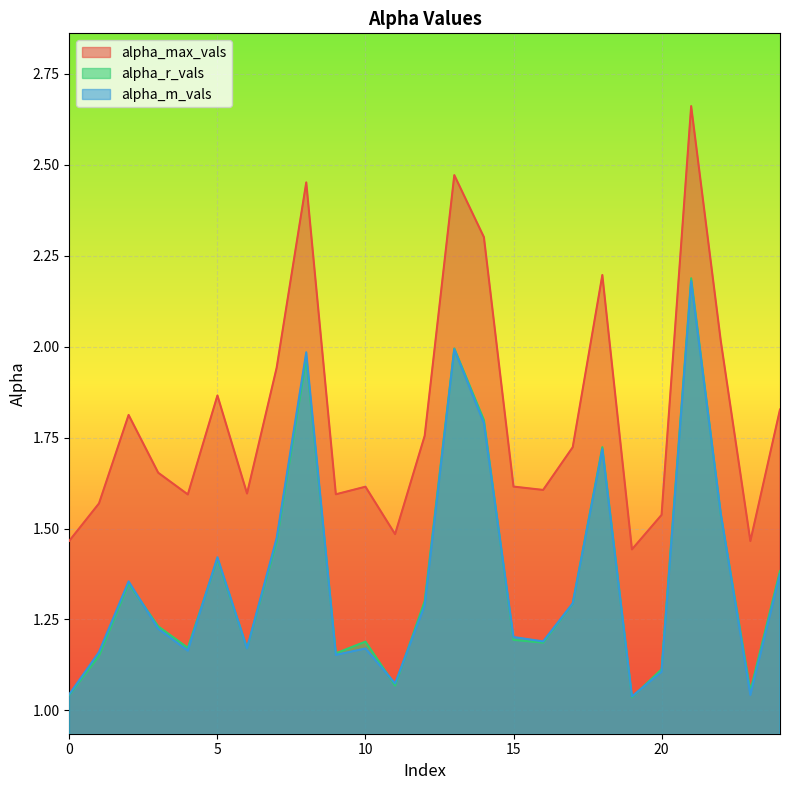

What is the value of the alpha_m_vals point at the 19th from the left?

1.7